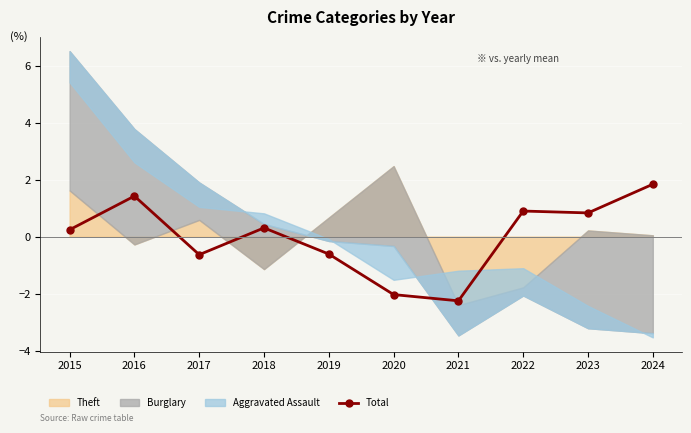

Count the number of values greater than 0.

6